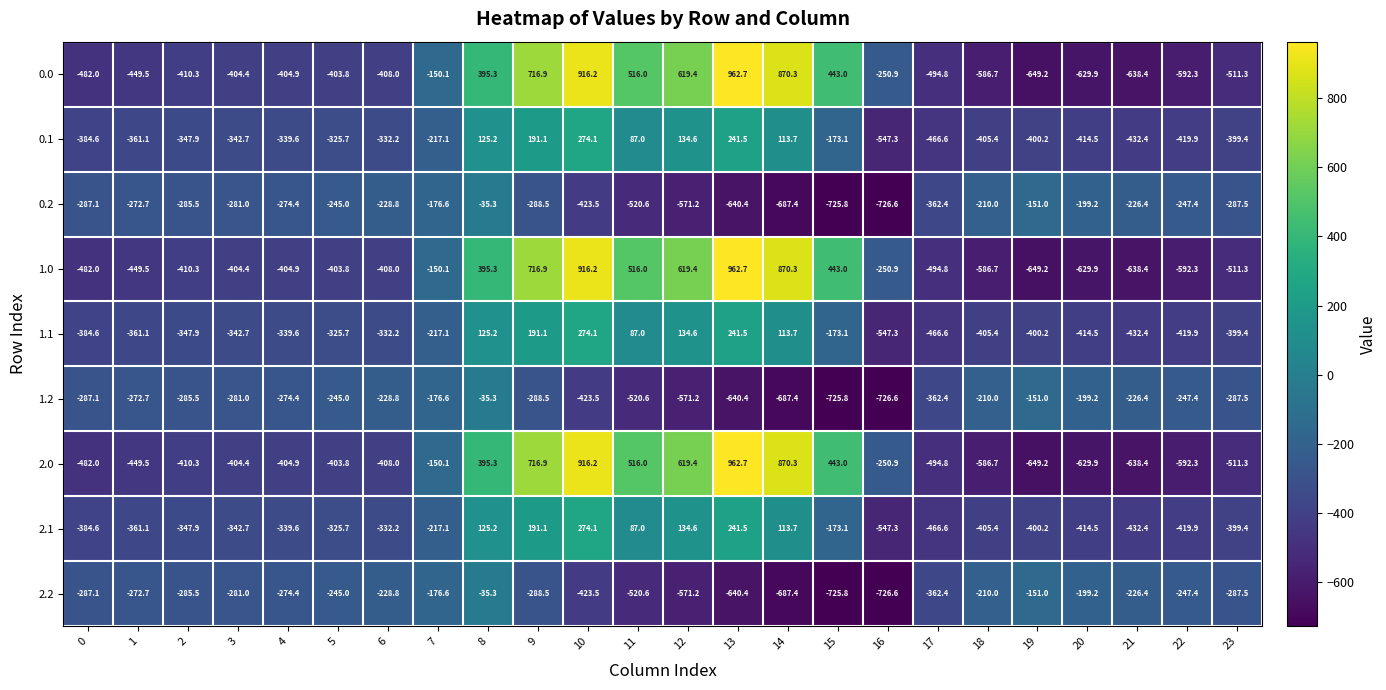

What is the difference between the 2.0 values at 2 and 4?

5.4